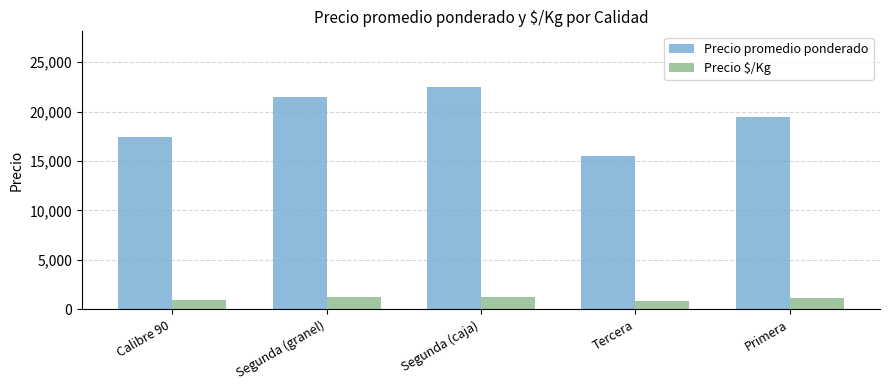

What is the minimum value shown in the chart?

861